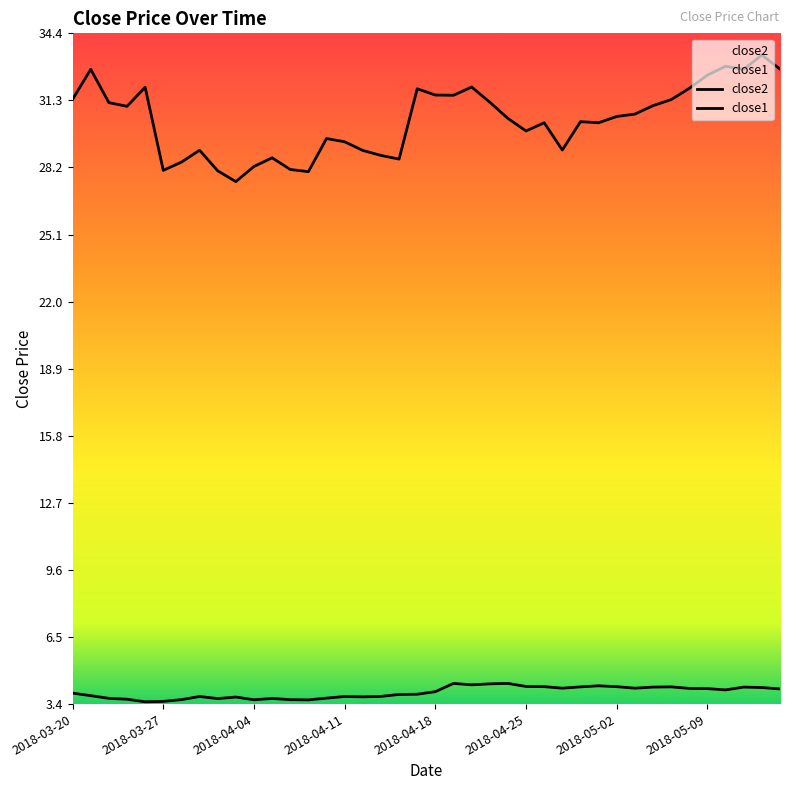

How many lines are shown in the chart?

2